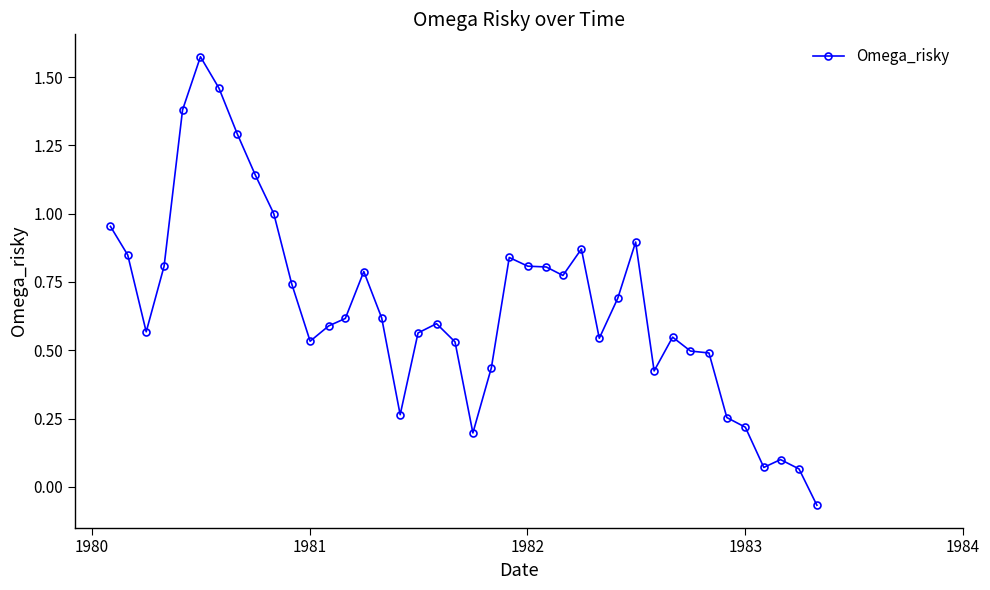

True or false: the data has more than 2 interior local peaks.

True